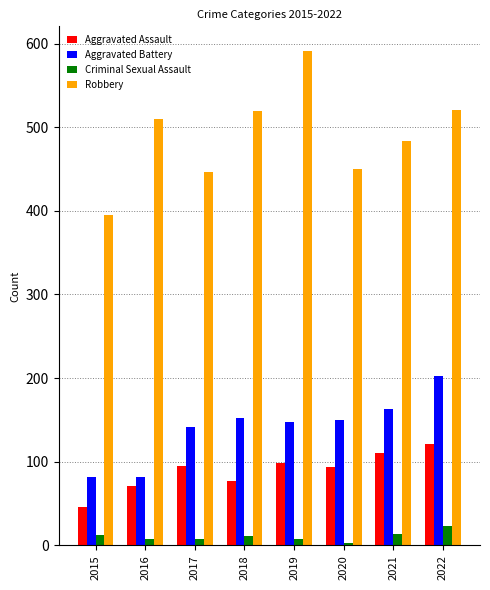

At which label does Criminal Sexual Assault reach its minimum?

2020